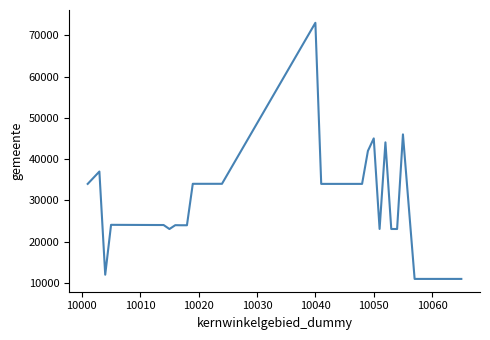

What is the maximum value shown in the chart?

73042